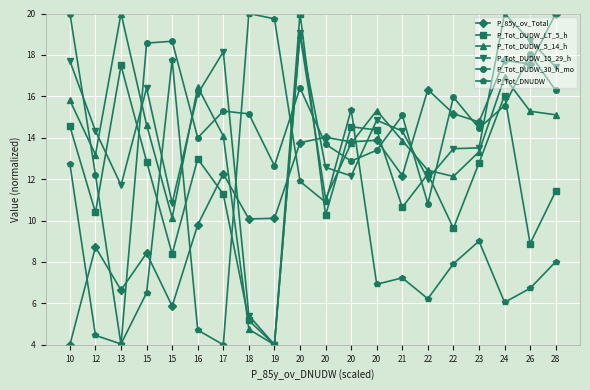

What is the sum of all P_Tot_DUDW_LT_5_h values?

237.9